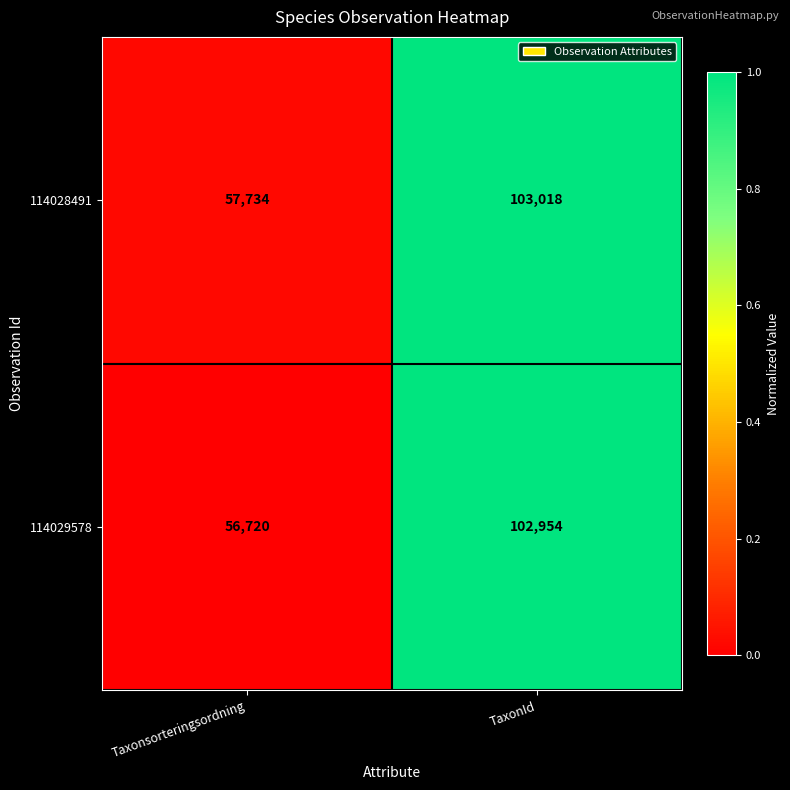

Reading left to right, extract all data points from this chart.

114028491: Taxonsorteringsordning=57734	TaxonId=103018
114029578: Taxonsorteringsordning=56720	TaxonId=102954